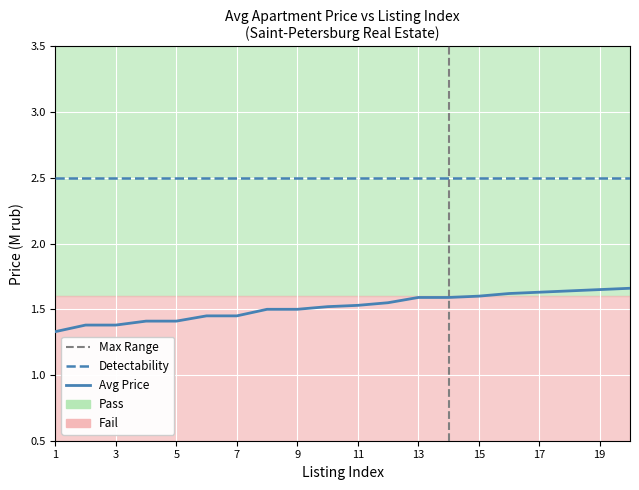

What is the sum of all values?

30.4